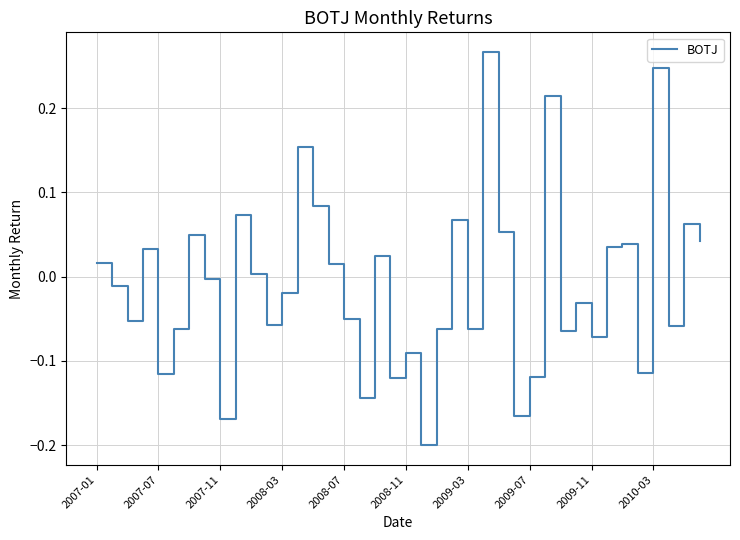

How many interior local valleys (lower than both neighbors) does the data have?

13